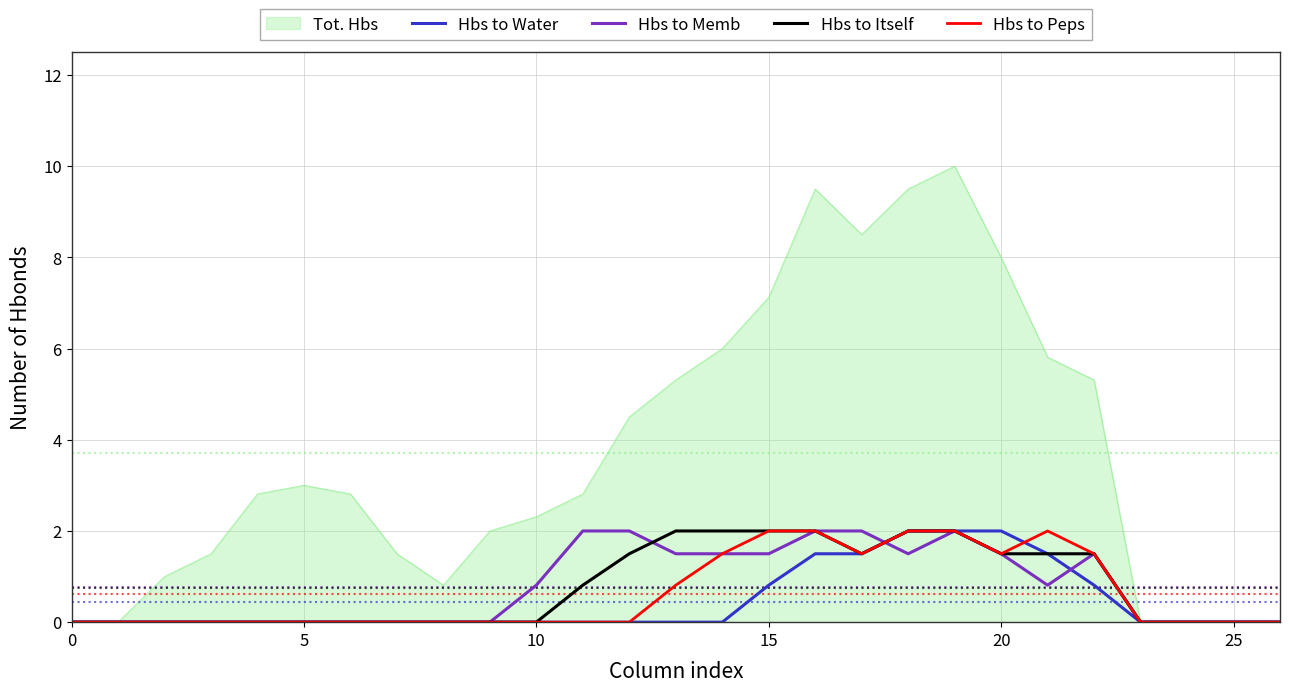

Which series has the largest total across all categories?

Tot. Hbs